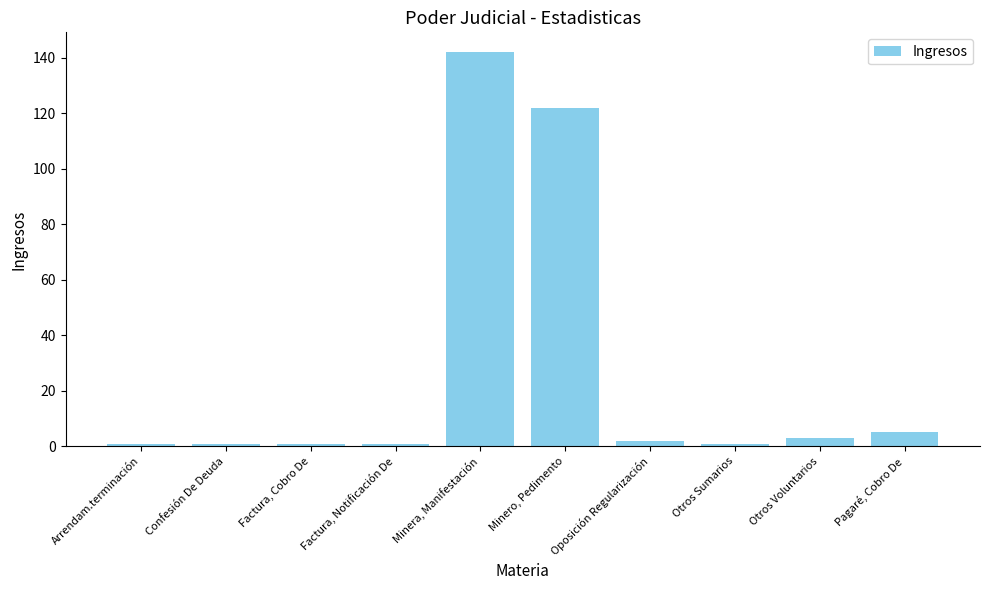

How many categories are shown in the chart?

10